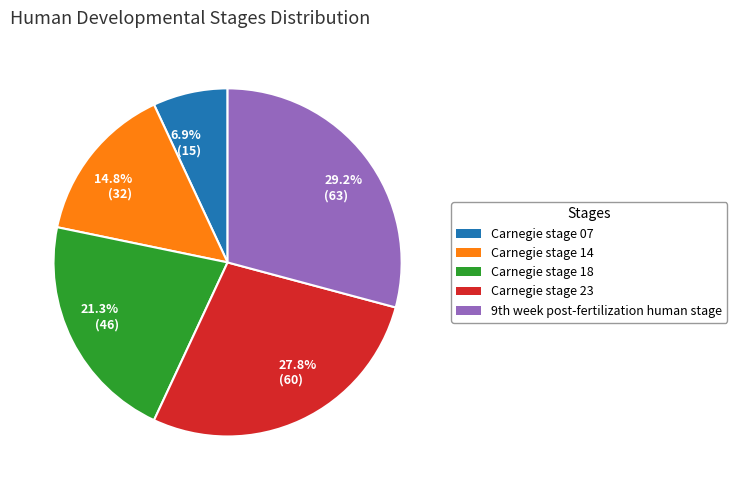

Between 29.2% (63) and 14.8% (32), which is larger?

29.2% (63)